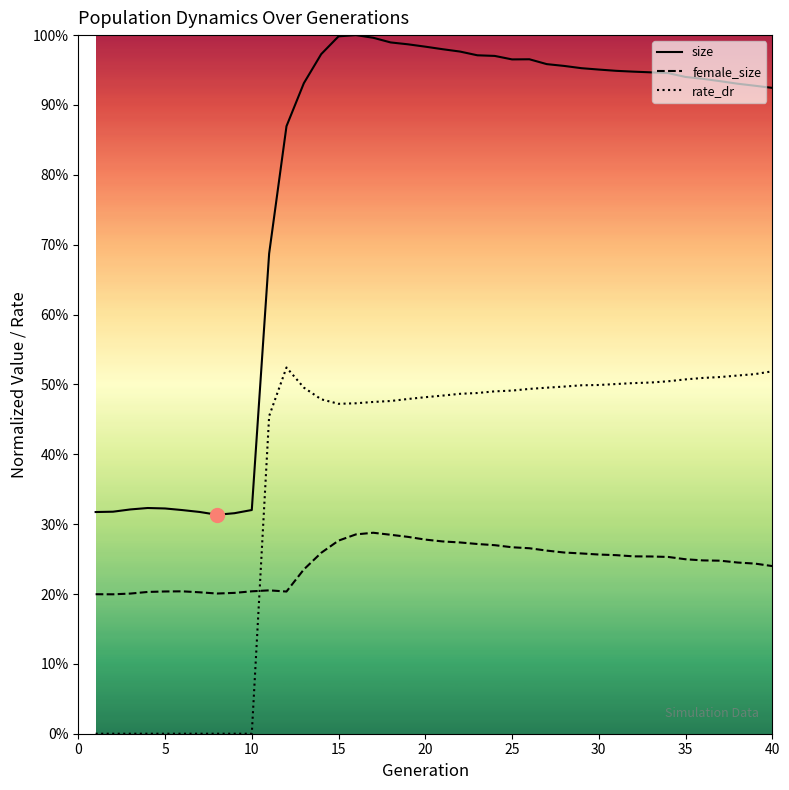

What are all the series names shown in the legend?

size, female_size, rate_dr